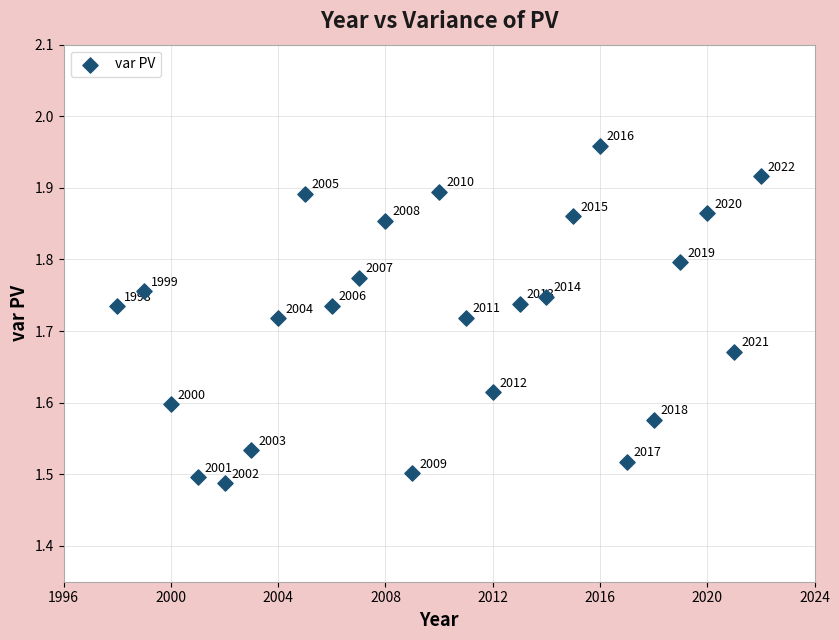

What is the range of Y values (max minus min)?

0.5